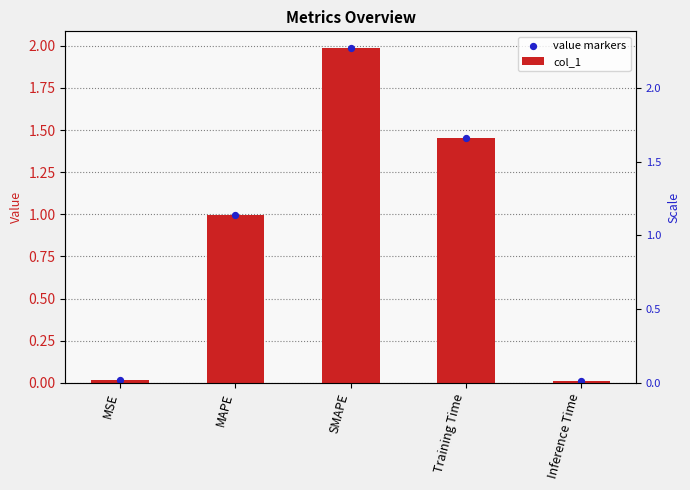

Which series has the widest spread of Y values?

col_1